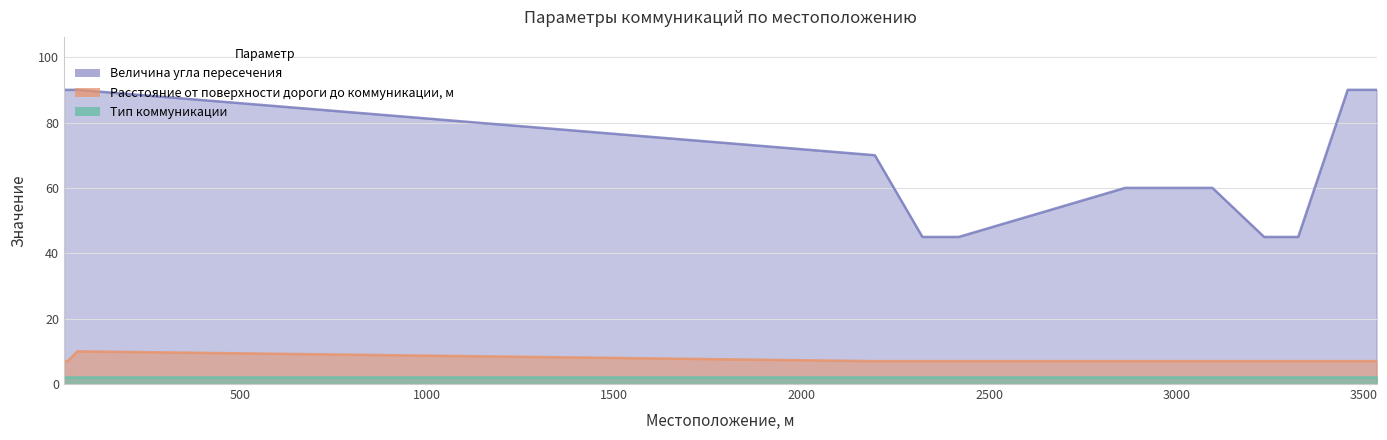

True or false: Расстояние от поверхности дороги до коммуникации, м has more than 2 interior local peaks.

False